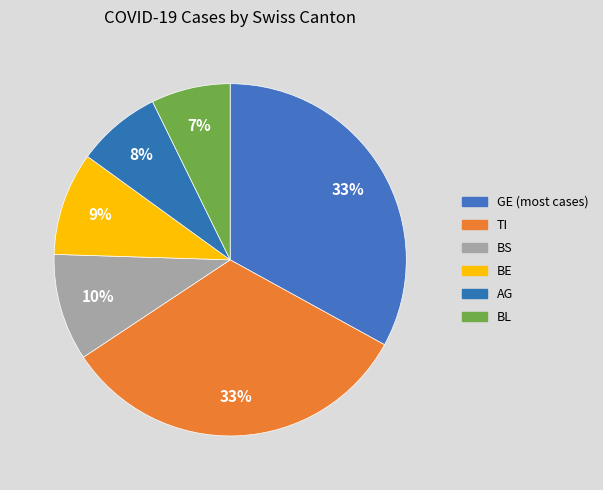

How many slices are in this pie chart?

6